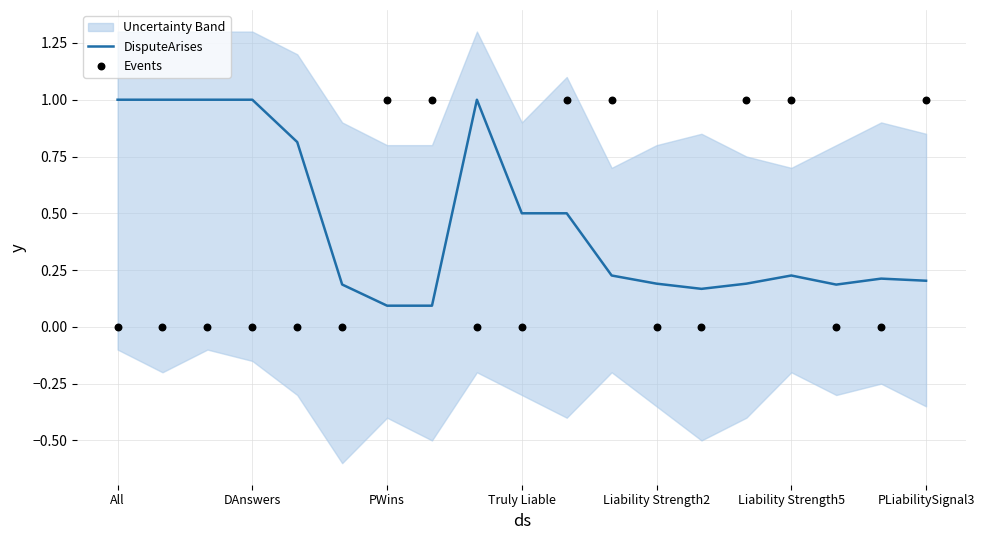

Which series has the widest spread of Y values?

Events